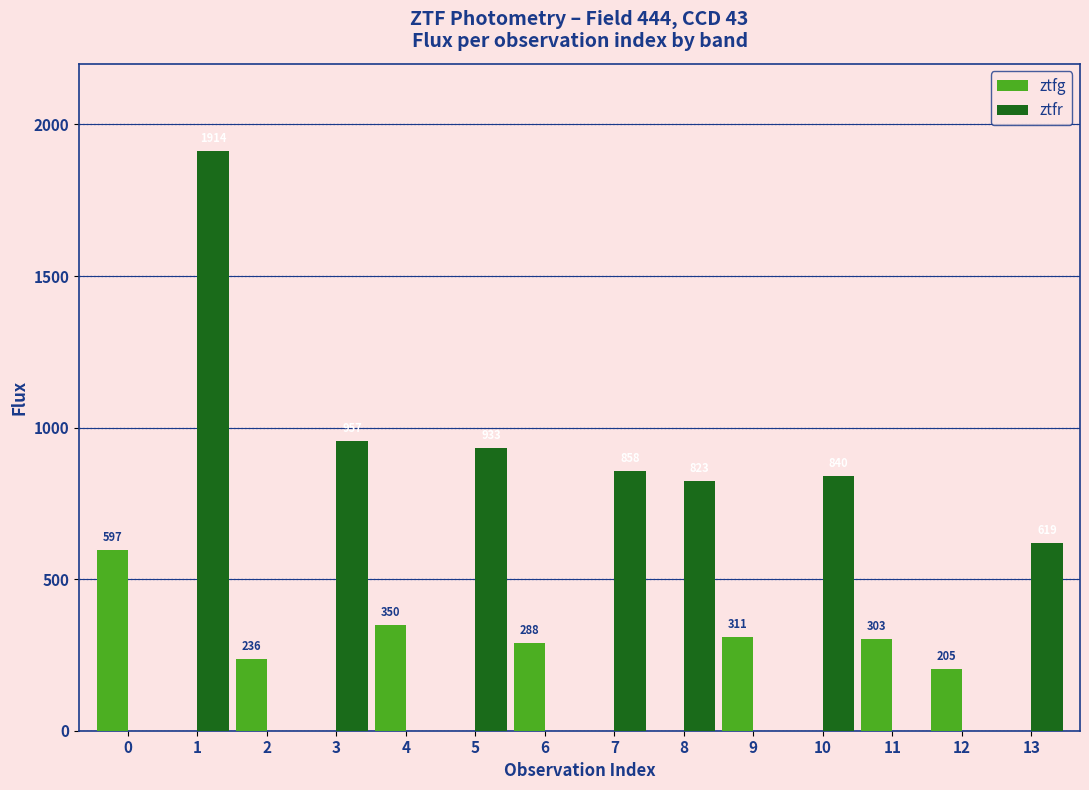

True or false: ztfr has a value of 0.0 at 2.

True